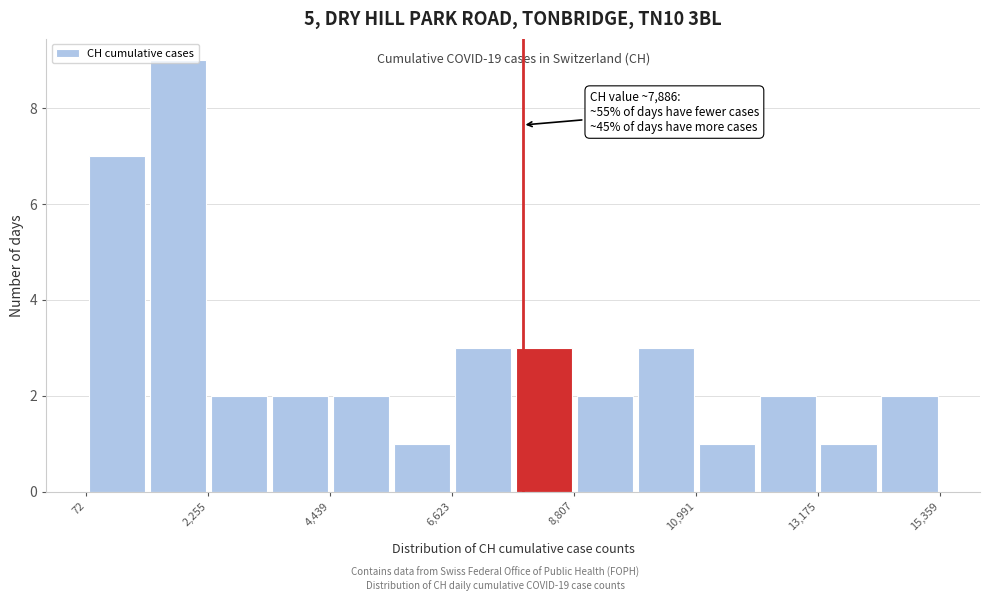

Read against the x-axis, roughly where is the centre of the tallest bar?

1500